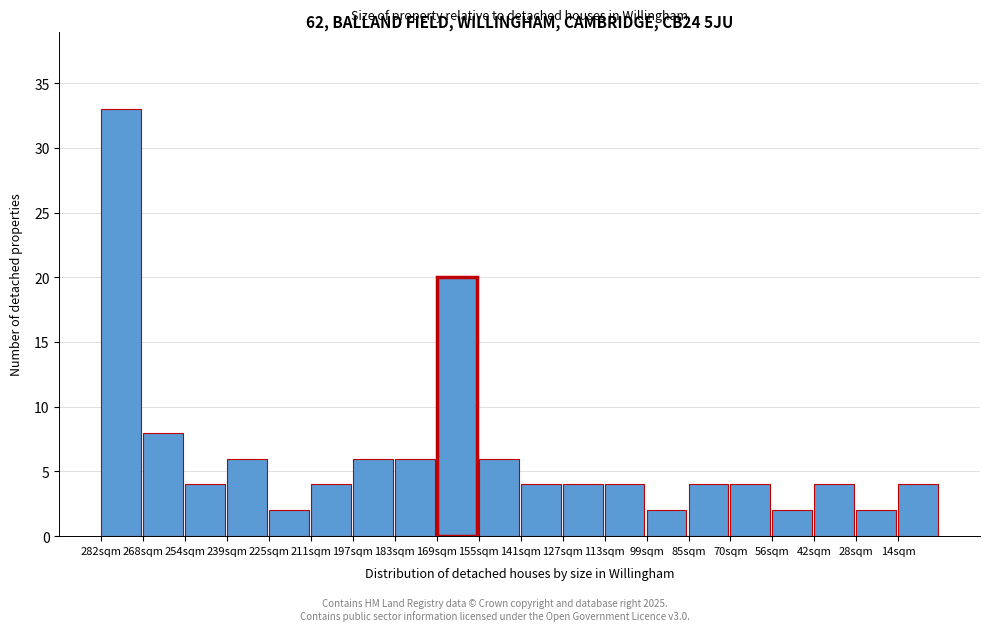

Reading left to right, what are all the values shown in this chart?

33	8	4	6	2	4	6	6	20	6	4	4	4	2	4	4	2	4	2	4